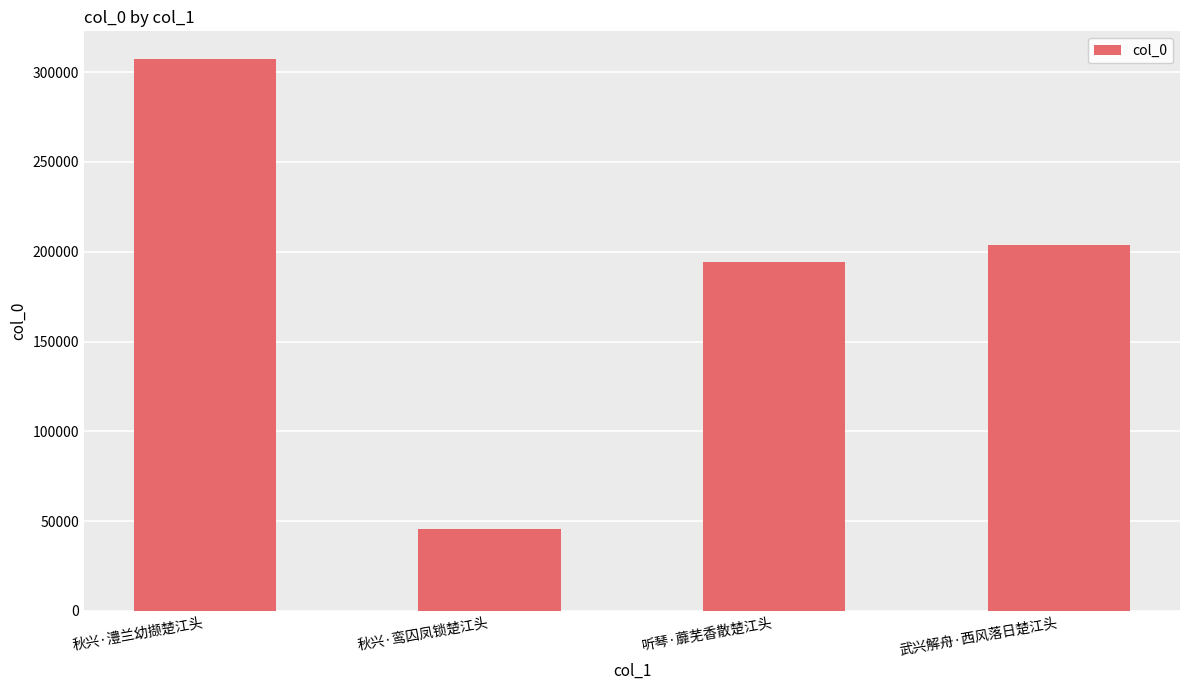

What is the label of the 1st bar from the left?

秋兴·澧兰幼撷楚江头